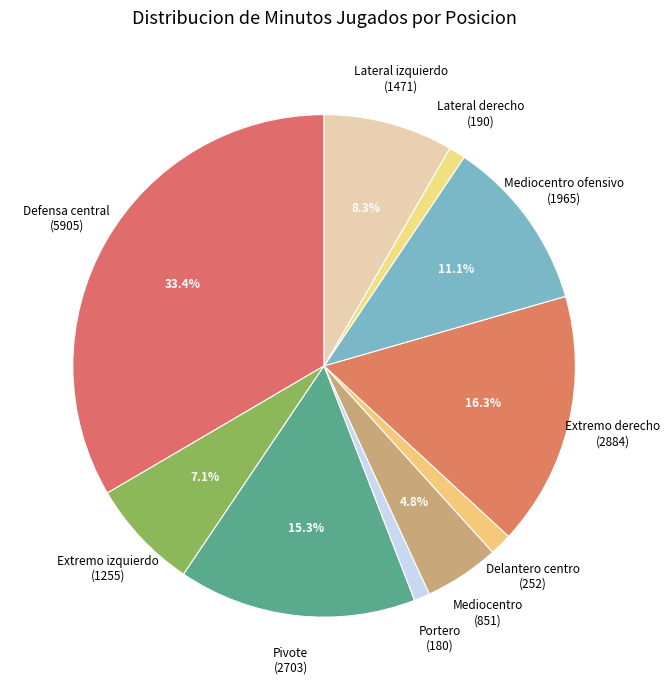

Is there any slice that represents more than half of the pie?

No